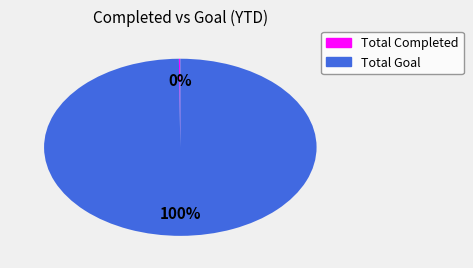

What is the majority slice?

Total Goal